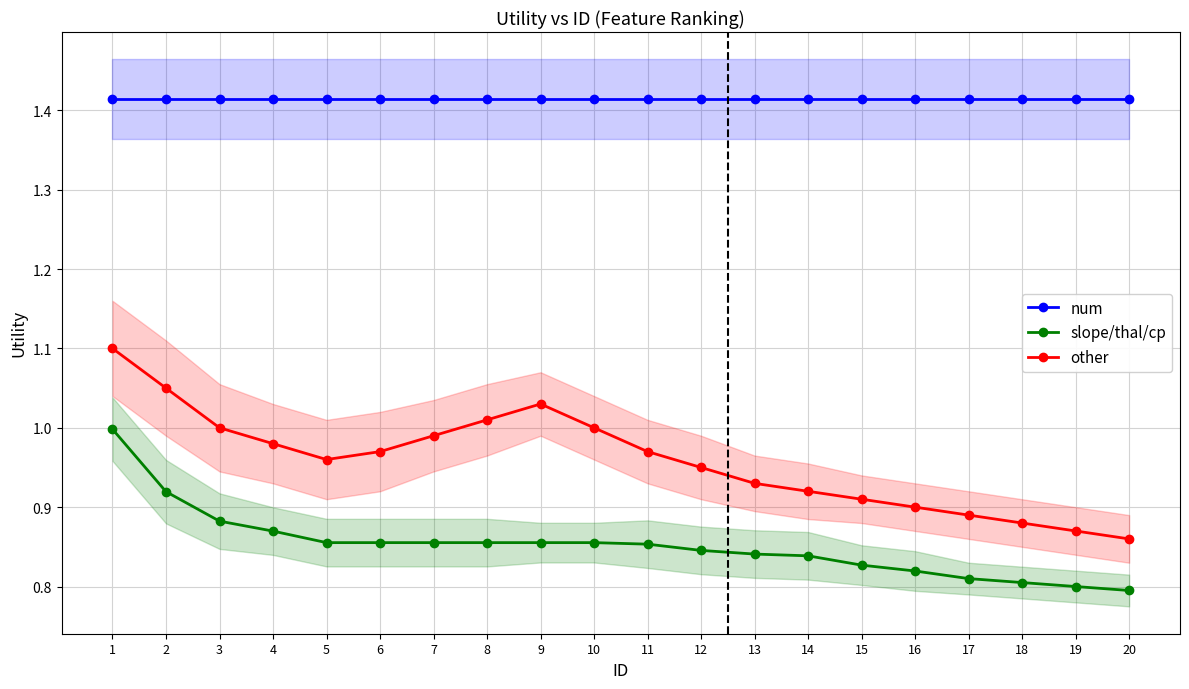

What is the spread (max minus min) of values at 11?

0.6